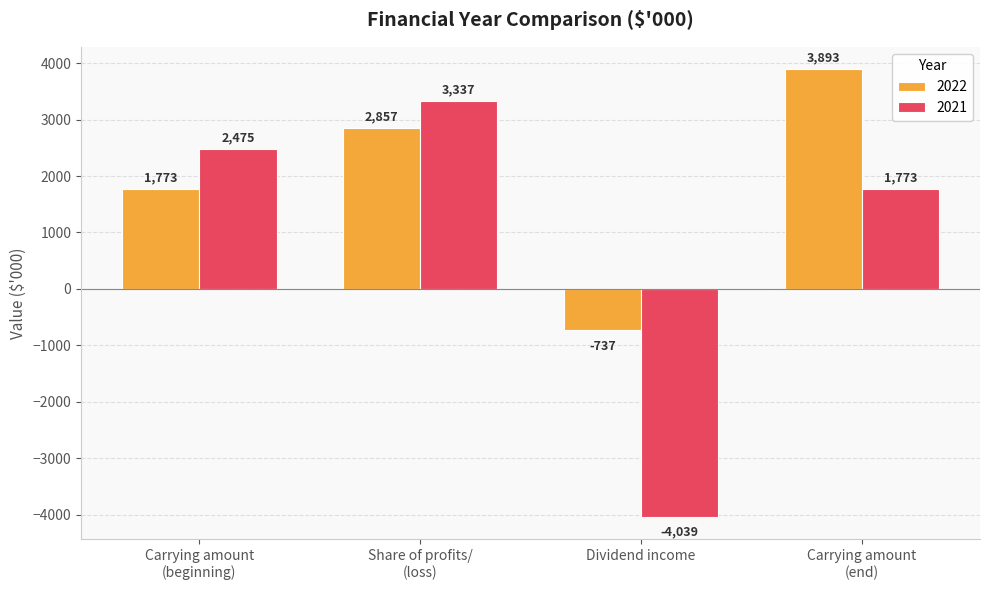

Rank the categories by 2022 value from lowest to highest.

Dividend income, Carrying amount
(beginning), Share of profits/
(loss), Carrying amount
(end)